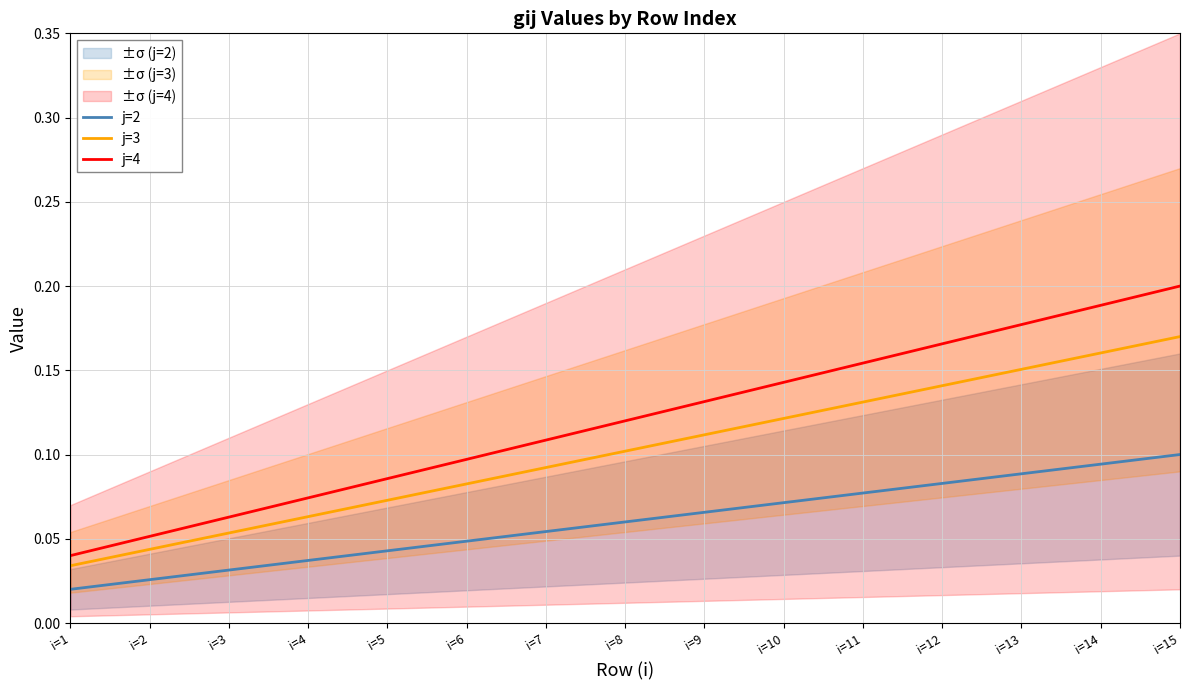

True or false: j=4 has a value of 0.1 at i=12.

False